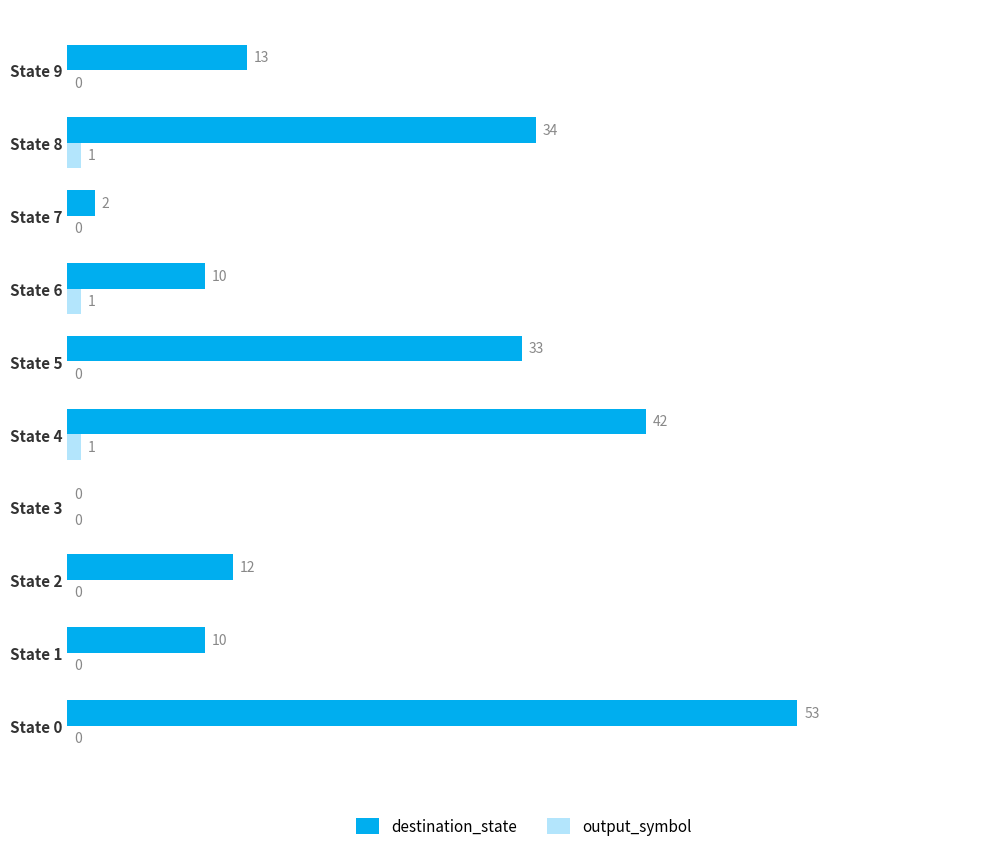

What is the total value across all series at State 8?

35